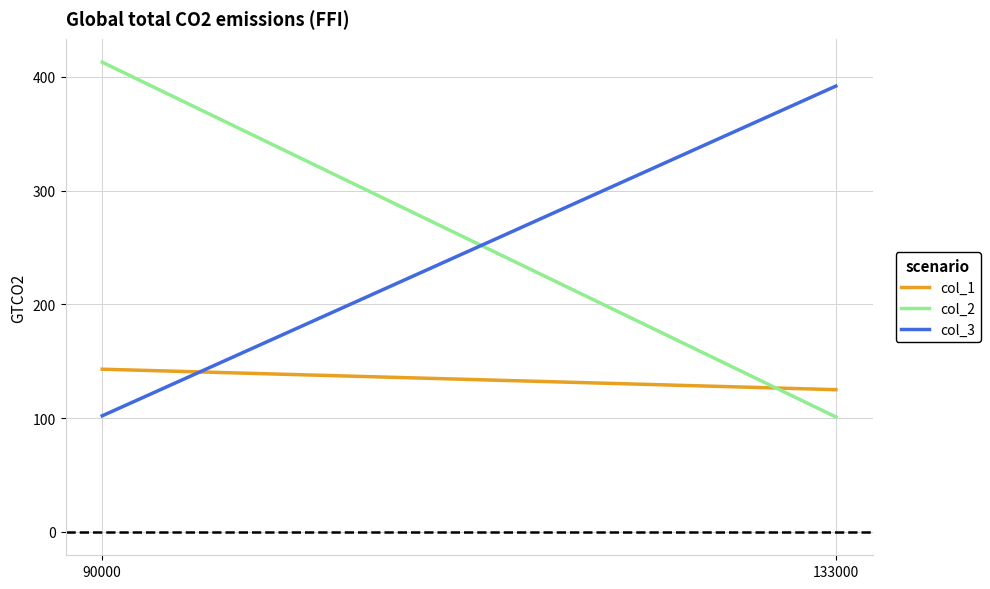

What is the value of the col_3 point at the 2nd from the left?

392